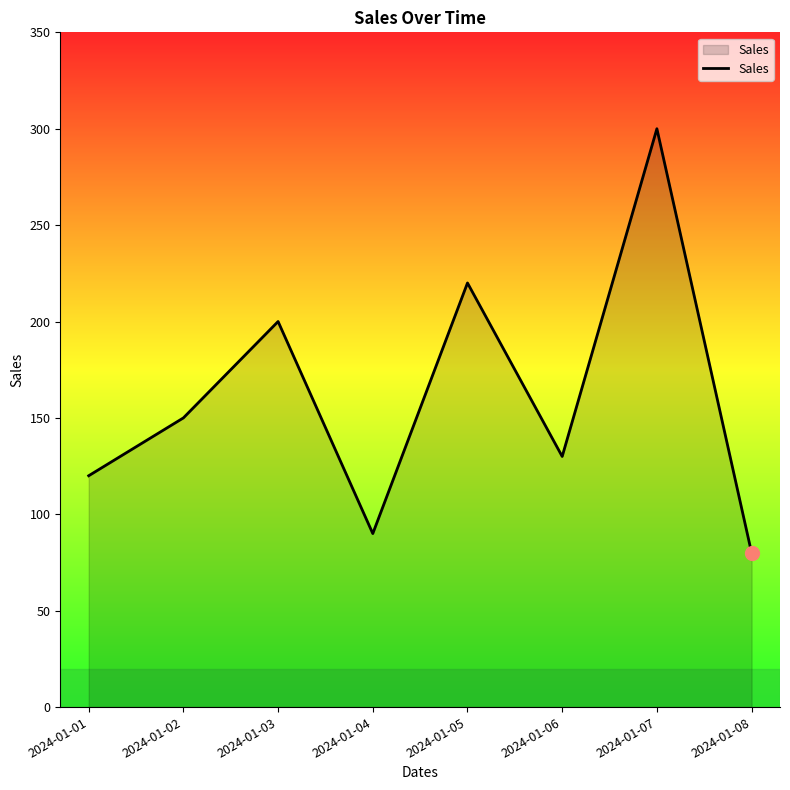

What is the ratio of the value at 2024-01-08 to the value at 2024-01-02?

0.5